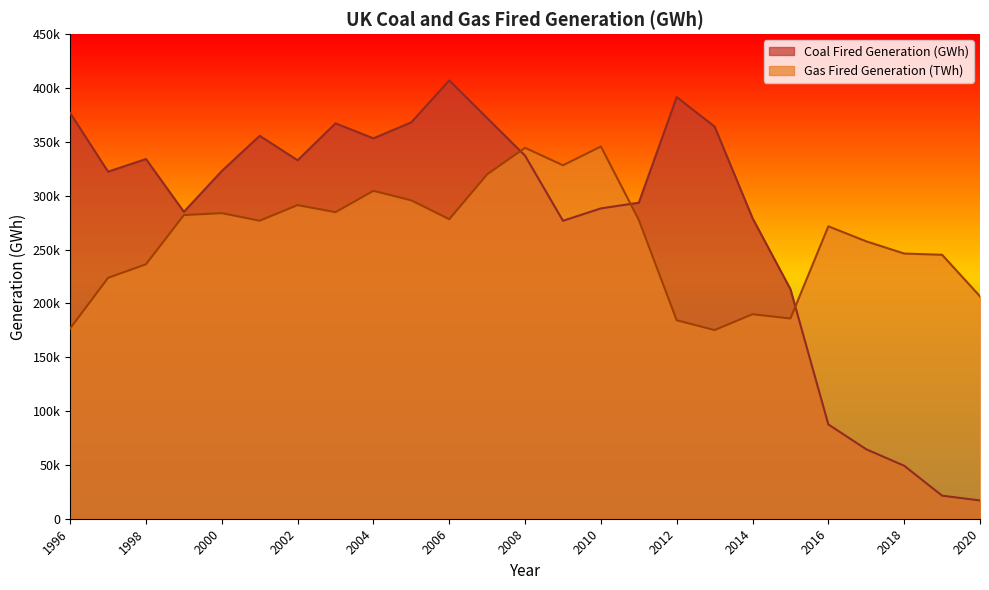

What is the difference between the highest and lowest values at 2012?

207223.2